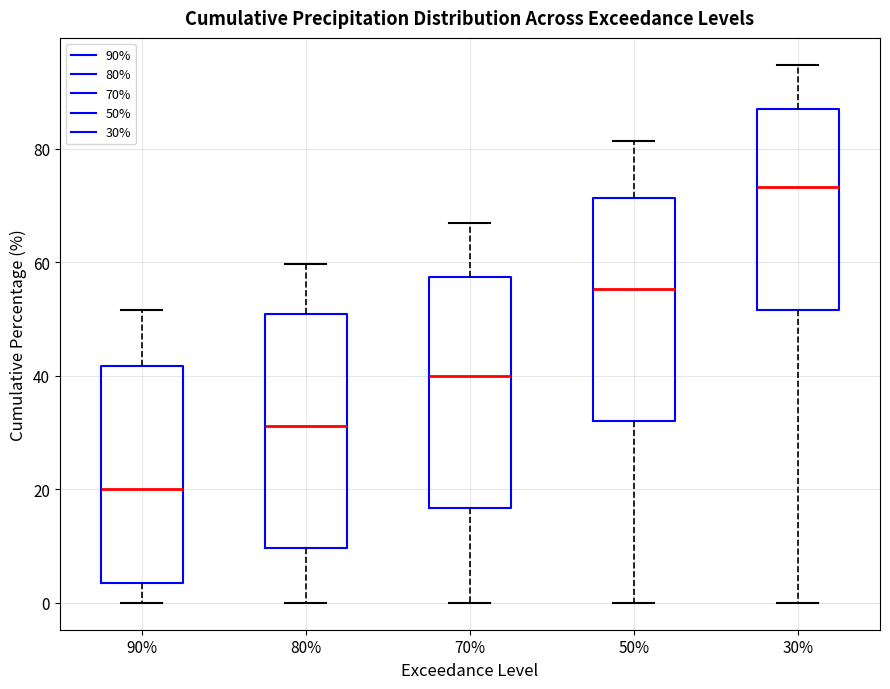

Reading left to right, transcribe this box plot: for each box, give where its median line is, the range the box spans, and where its two whiskers end, as read against the y-axis. The values are not printed on the chart, so give them approximately, as read against the axis.

90%: median 20, box 4 to 42, whiskers 0 to 52
80%: median 32, box 10 to 50, whiskers 0 to 60
70%: median 40, box 16 to 58, whiskers 0 to 66
50%: median 56, box 32 to 72, whiskers 0 to 82
30%: median 74, box 52 to 88, whiskers 0 to 94